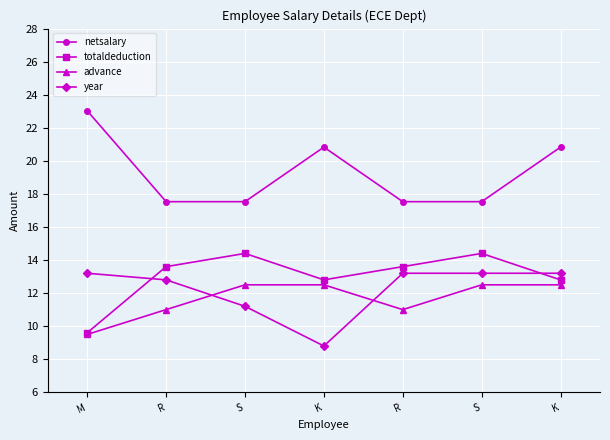

What are all the series names shown in the legend?

netsalary, totaldeduction, advance, year